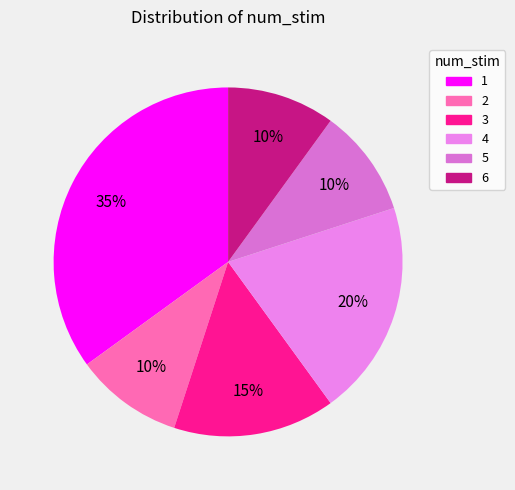

To the nearest percent, what portion does 5 represent?

10%